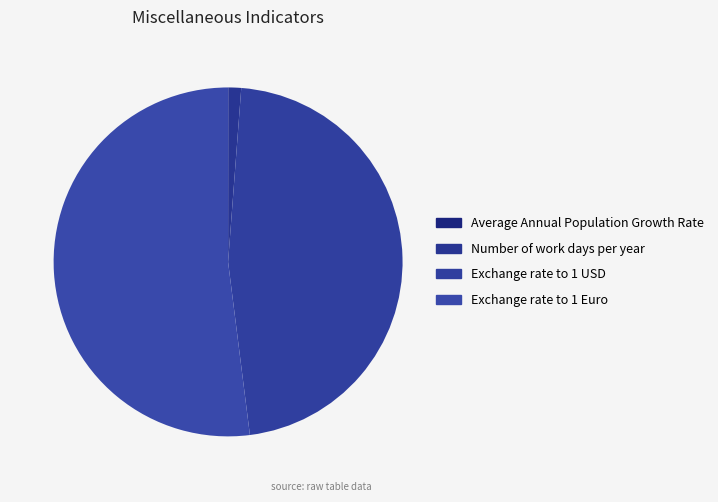

How much of the chart is everything except Number of work days per year?

98.8%